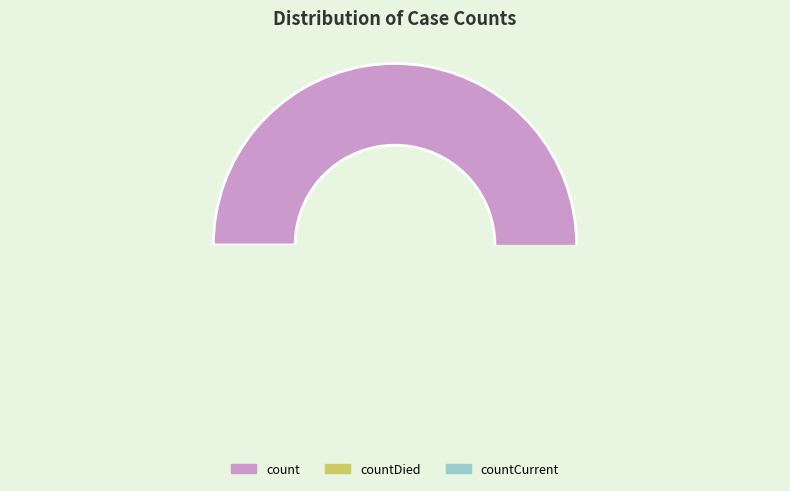

Which category accounts for the majority?

count